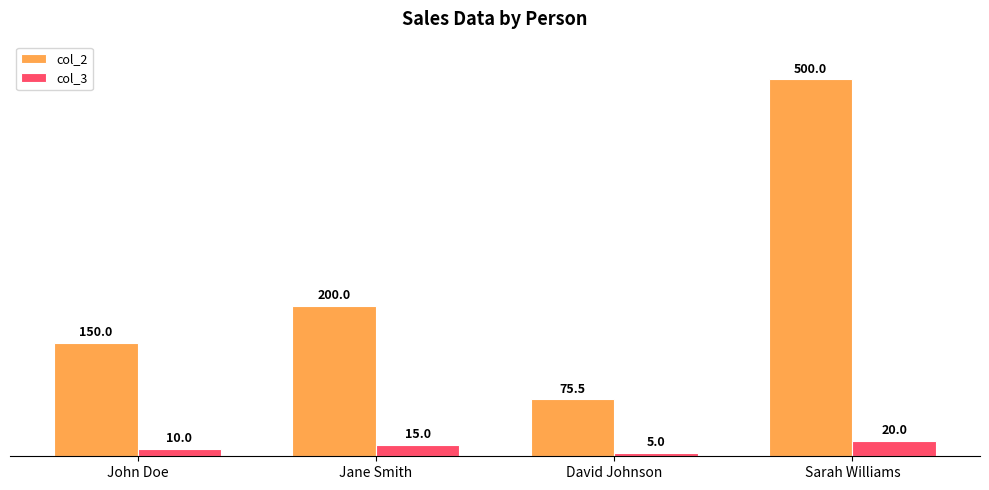

Reading right to left, what are all the values shown in this chart?

col_2: Sarah Williams=500.0	David Johnson=75.5	Jane Smith=200.0	John Doe=150.0
col_3: Sarah Williams=20.0	David Johnson=5.0	Jane Smith=15.0	John Doe=10.0